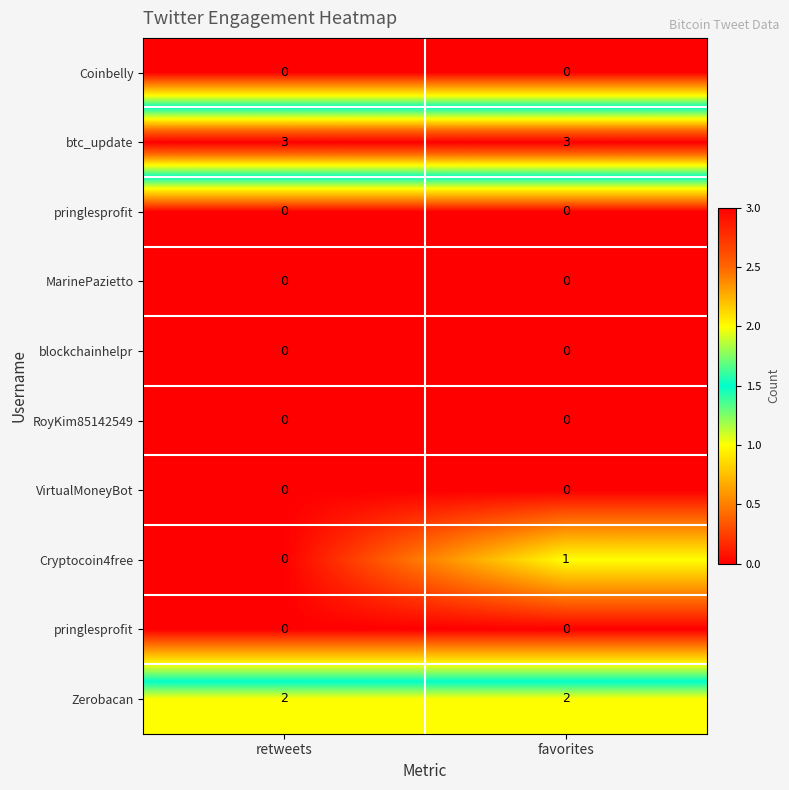

Which has a higher value, retweets or favorites?

retweets